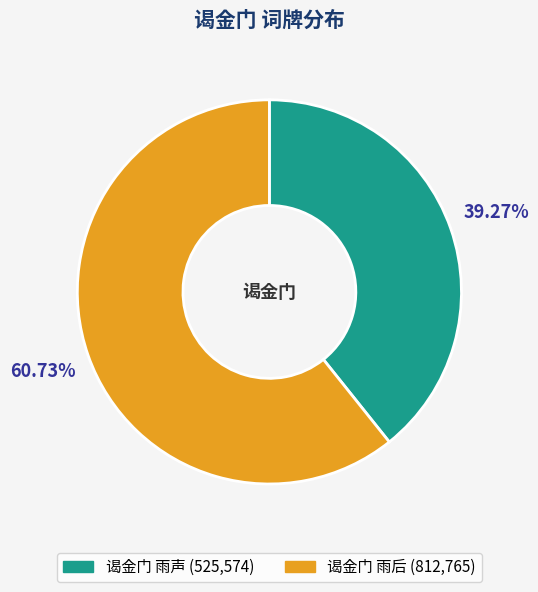

True or false: 谒金门 雨后 accounts for 48% of the total.

False